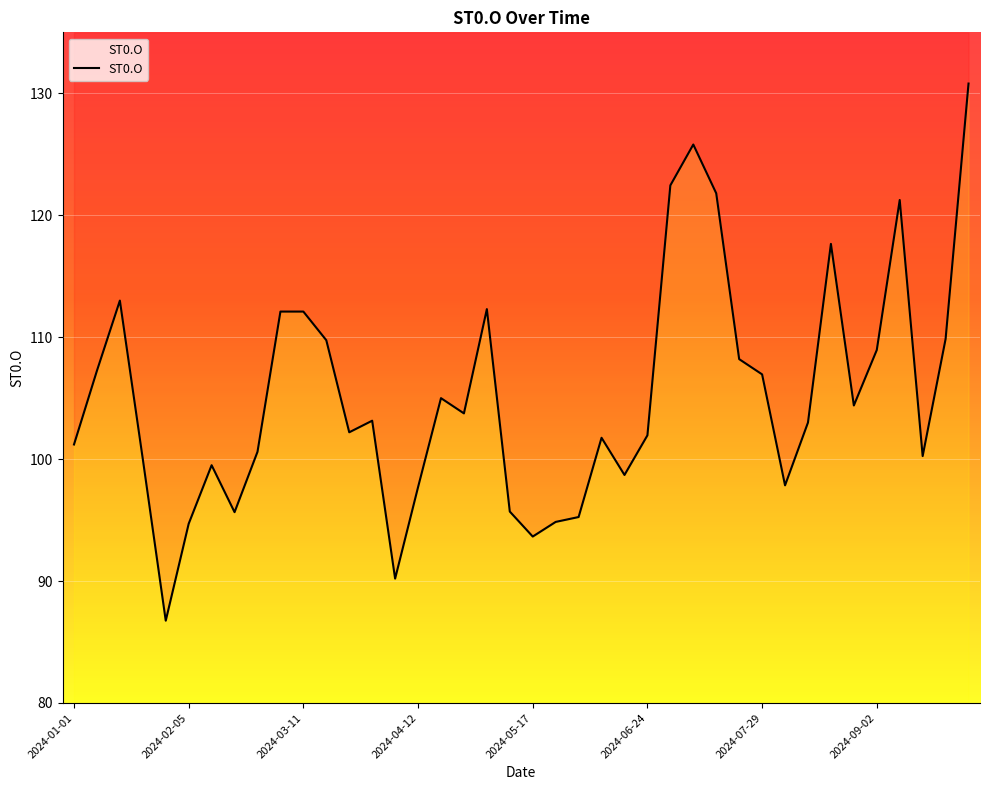

Where is the first local maximum?

2024-01-15